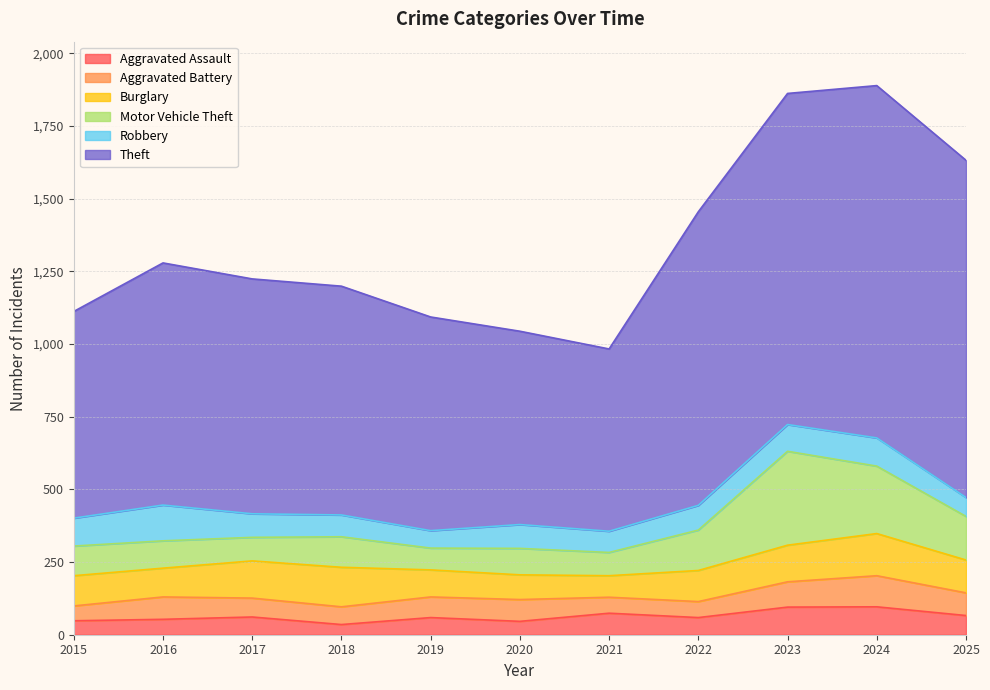

True or false: Aggravated Battery and Burglary cross at least once.

False